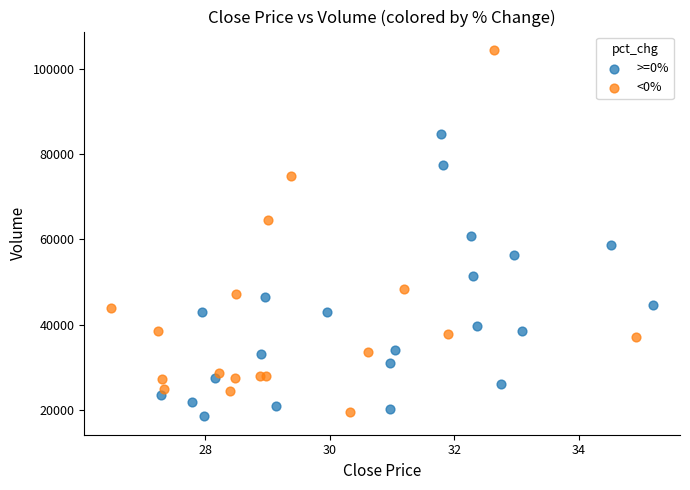

What are all the series names shown in the legend?

>=0%, <0%